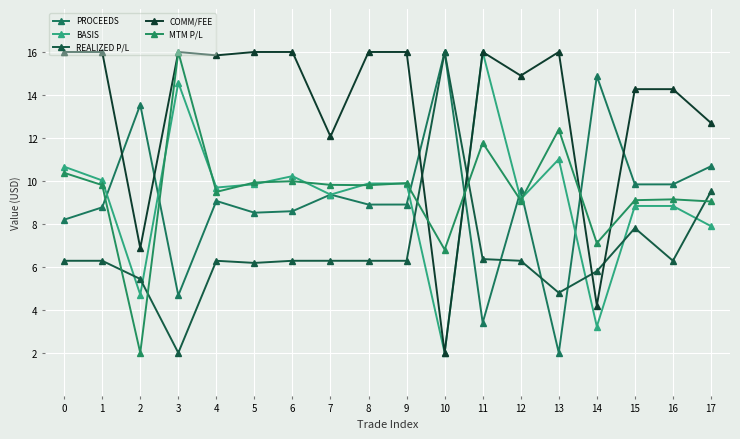

How many data points in REALIZED P/L are above 6?

14